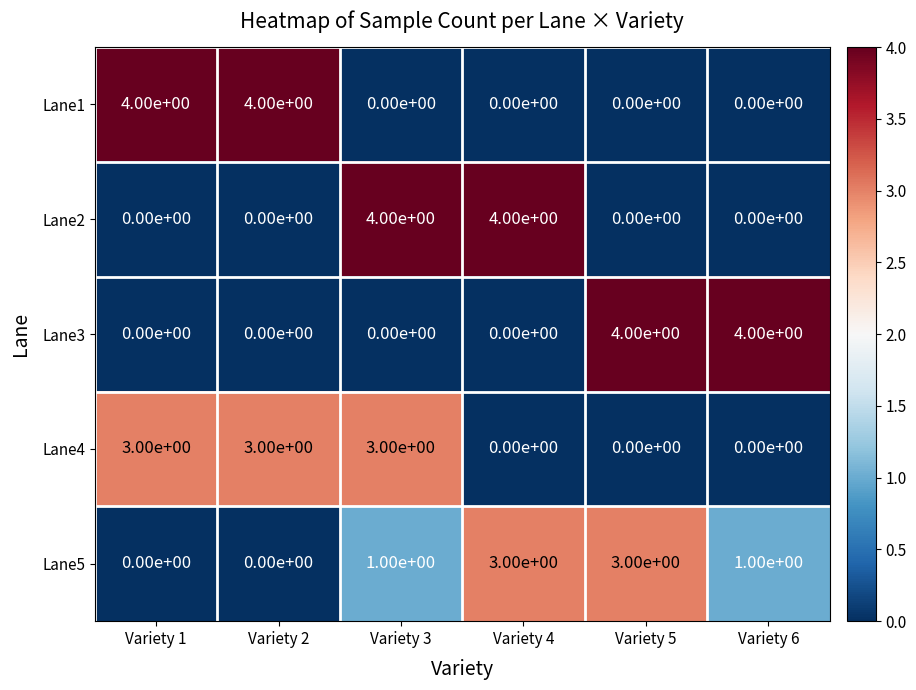

Count the Lane2 values in the range 0 to 4.

6